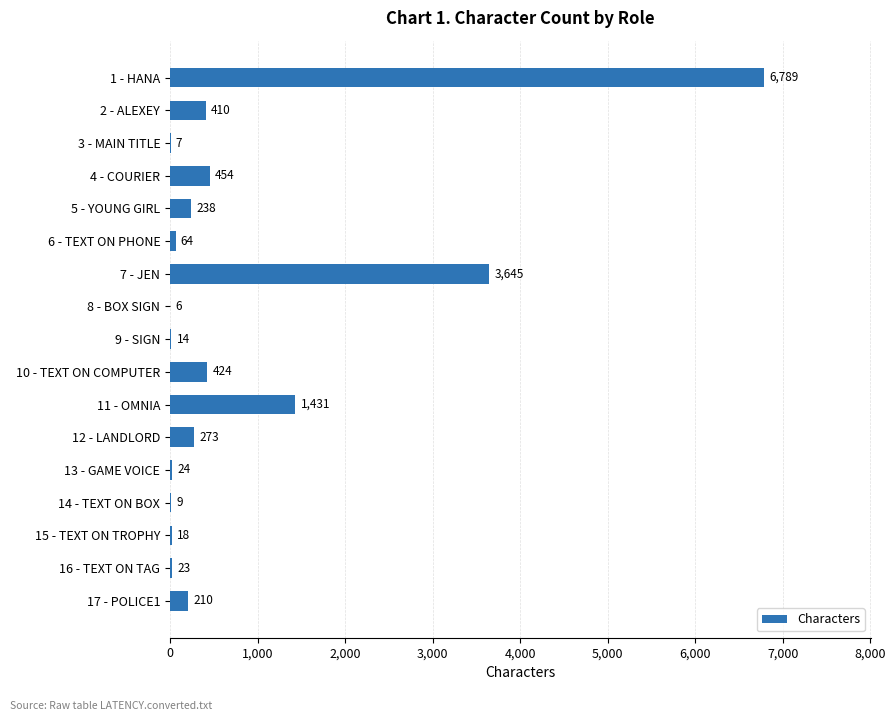

What is the sum of all values?

14039